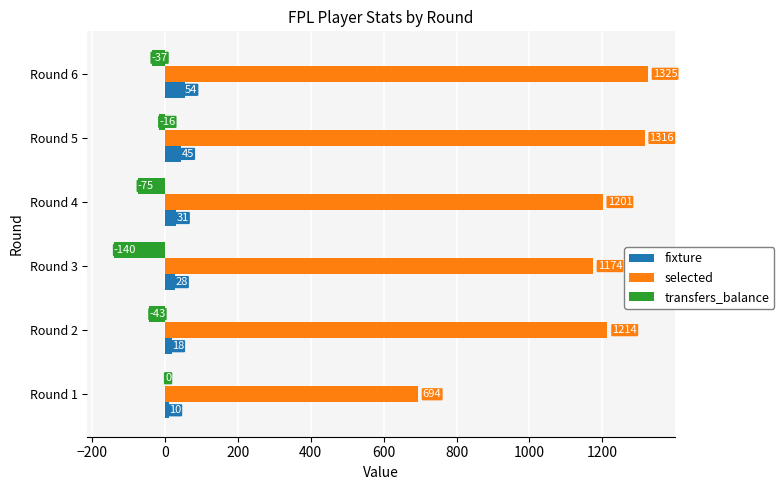

What is the sum of all transfers_balance values?

-311